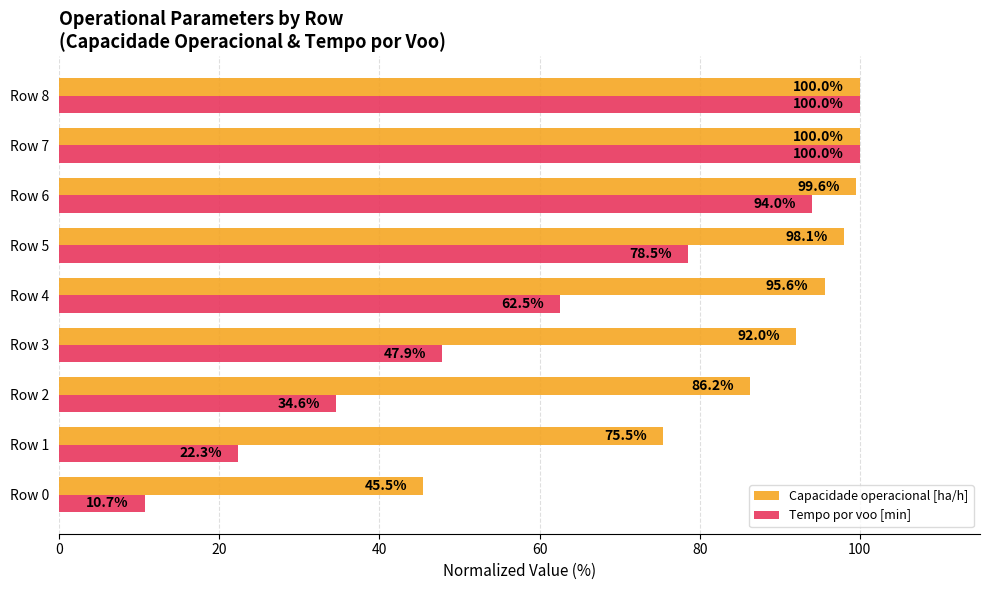

List the series in order of their overall mean, lowest first.

Tempo por voo [min], Capacidade operacional [ha/h]